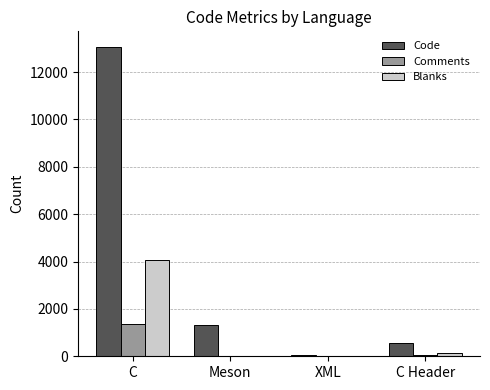

The value of Blanks at XML is 22. True or false?

True